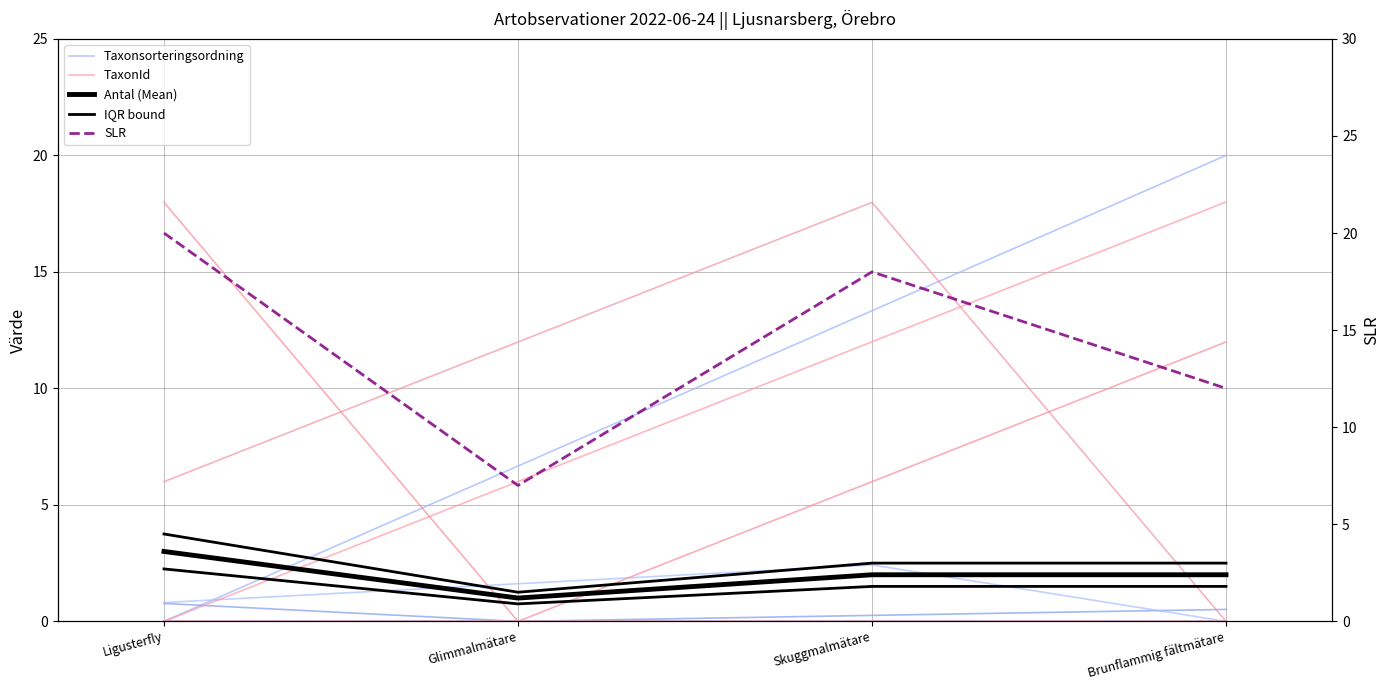

What is the difference between the highest and lowest values at Ligusterfly?

20.0